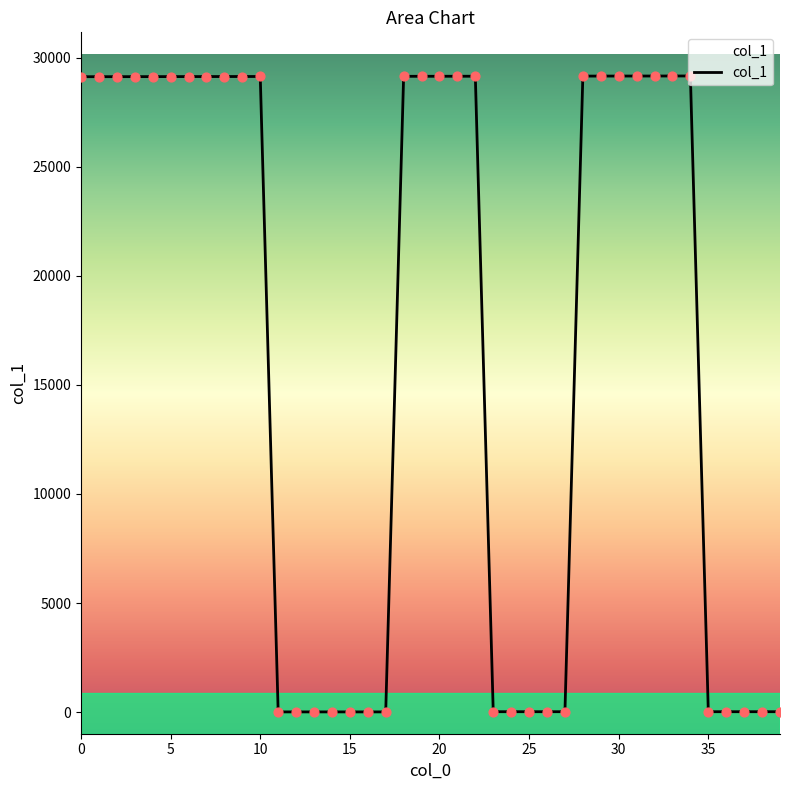

Approximately how many times larger is the value at 18 compared to 35?

1619.0